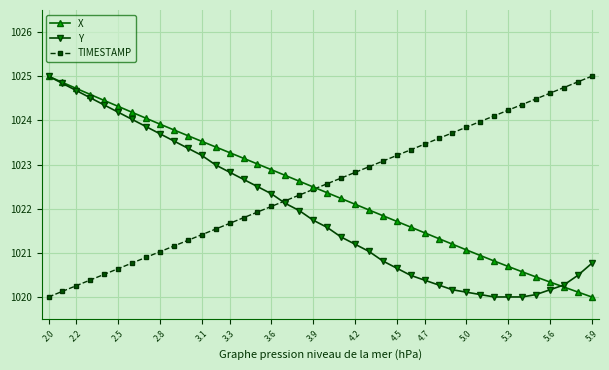

What is the value of the Y point at the 15th from the left?

1022.7